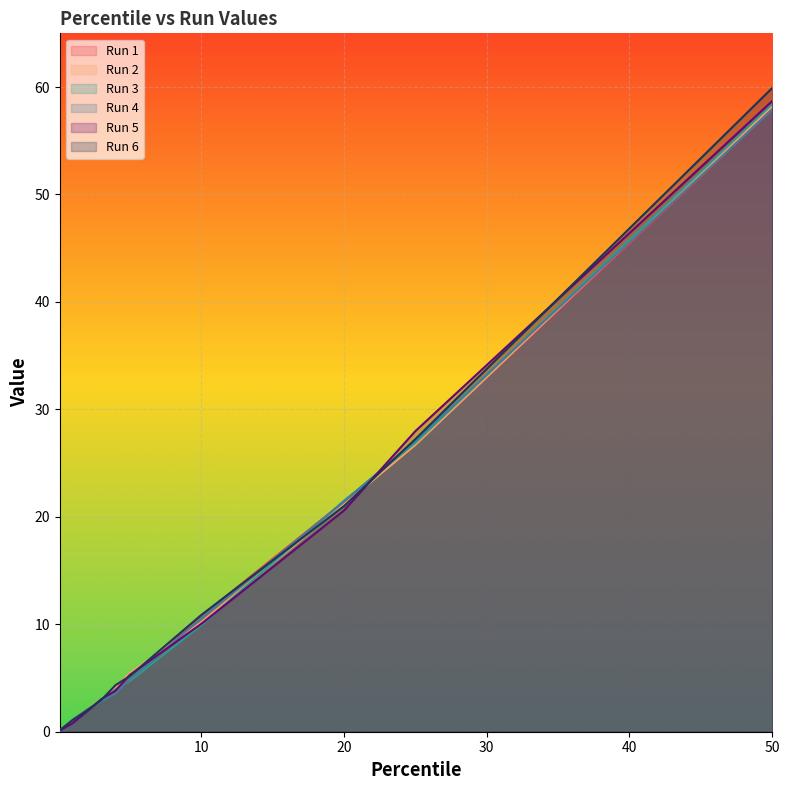

At which category is the sum across all series the highest?

50